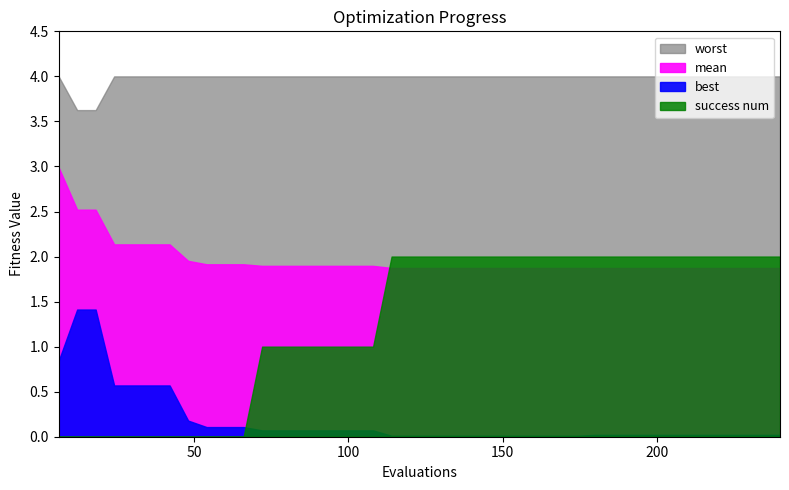

Reading left to right, transcribe all the data shown in this chart.

mean: 3.0	2.5	2.5	2.1	2.1	2.1	2.1	2.0	1.9	1.9	1.9	1.9	1.9	1.9	1.9	1.9	1.9	1.9	1.9	1.9	1.9	1.9	1.9	1.9	1.9	1.9	1.9	1.9	1.9	1.9	1.9	1.9	1.9	1.9	1.9	1.9	1.9	1.9	1.9	1.9
best: 0.8	1.4	1.4	0.6	0.6	0.6	0.6	0.2	0.1	0.1	0.1	0.1	0.1	0.1	0.1	0.1	0.1	0.1	0.0	0.0	0.0	0.0	0.0	0.0	0.0	0.0	0.0	0.0	0.0	0.0	0.0	0.0	0.0	0.0	0.0	0.0	0.0	0.0	0.0	0.0
worst: 4.0	3.6	3.6	4.0	4.0	4.0	4.0	4.0	4.0	4.0	4.0	4.0	4.0	4.0	4.0	4.0	4.0	4.0	4.0	4.0	4.0	4.0	4.0	4.0	4.0	4.0	4.0	4.0	4.0	4.0	4.0	4.0	4.0	4.0	4.0	4.0	4.0	4.0	4.0	4.0
success num: 0.0	0.0	0.0	0.0	0.0	0.0	0.0	0.0	0.0	0.0	0.0	1.0	1.0	1.0	1.0	1.0	1.0	1.0	2.0	2.0	2.0	2.0	2.0	2.0	2.0	2.0	2.0	2.0	2.0	2.0	2.0	2.0	2.0	2.0	2.0	2.0	2.0	2.0	2.0	2.0